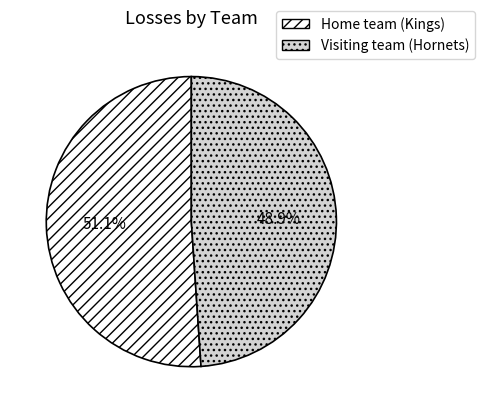

How many segments does this pie chart have?

2